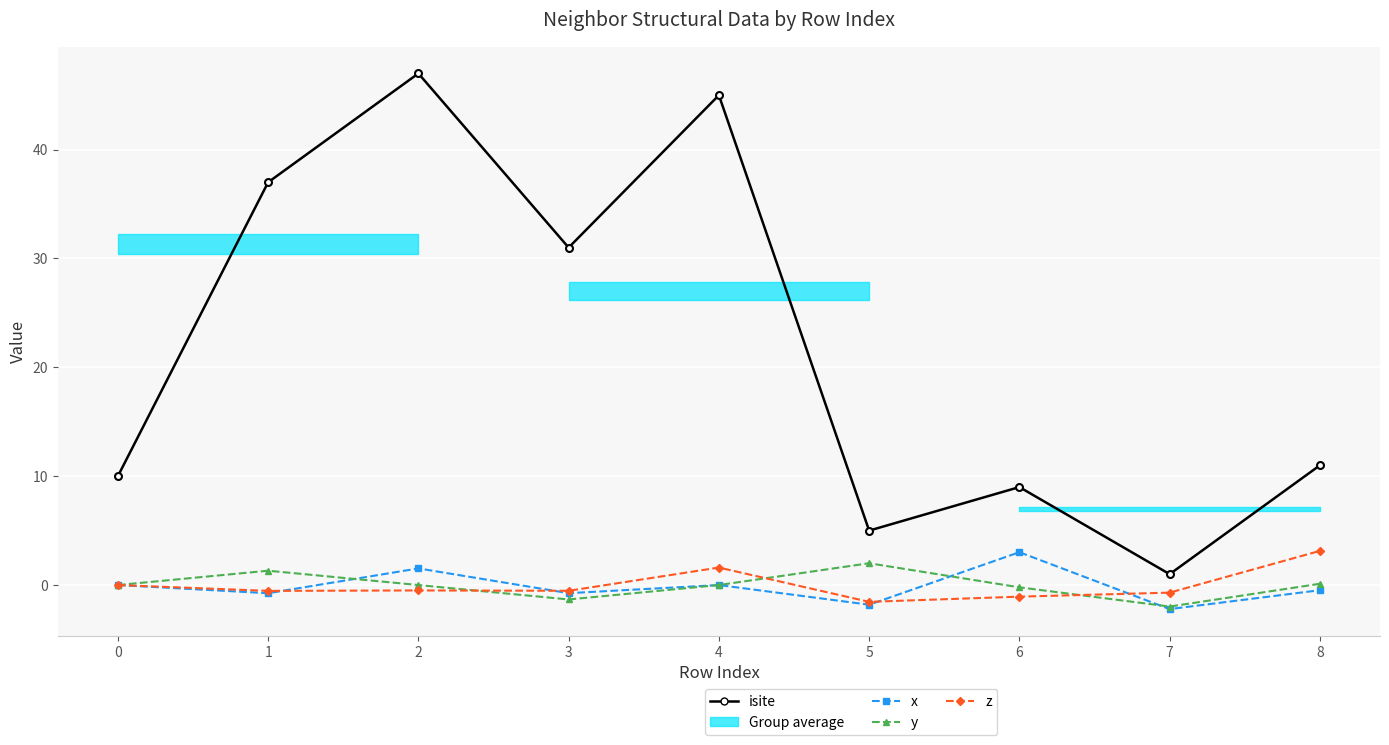

The isite series shows 9.0 at 6. True or false?

True